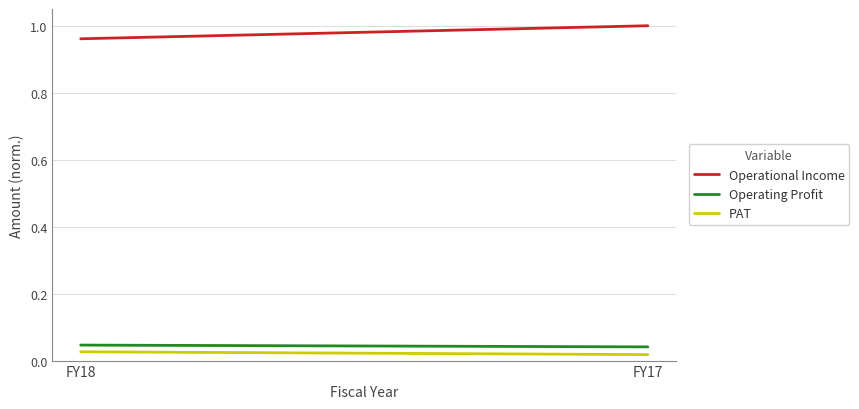

Count the number of data series in this chart.

3